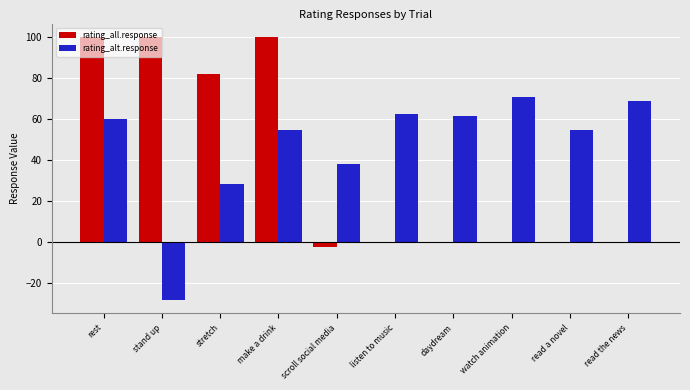

At which label does rating_alt.response first exceed 59?

rest